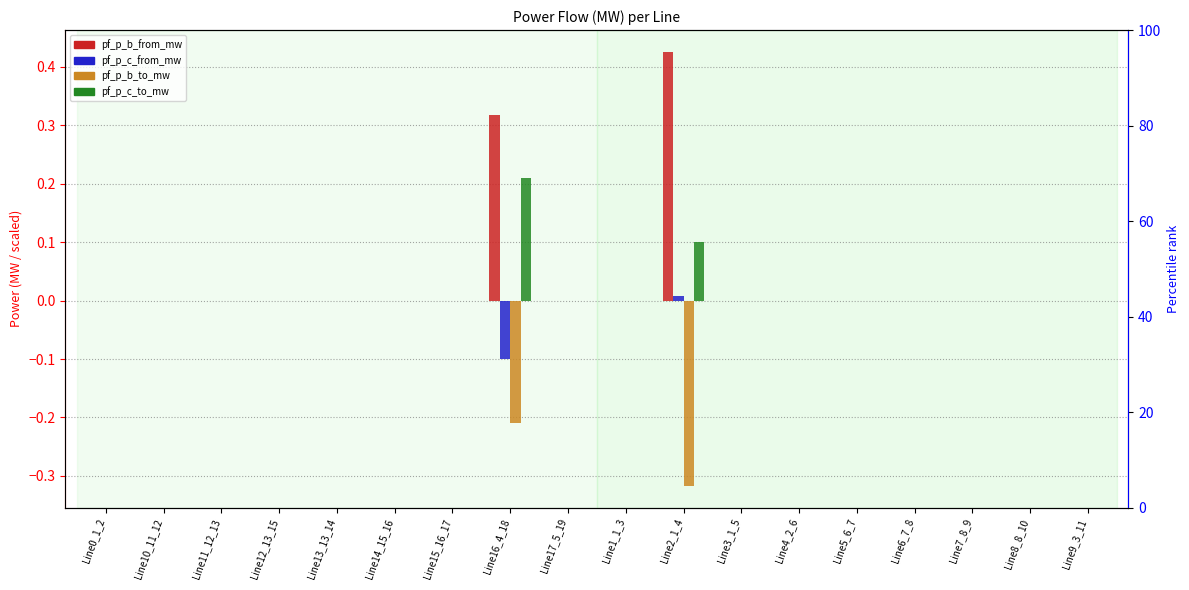

Which series changed the most between Line16_4_18 and Line3_1_5?

pf_p_b_from_mw